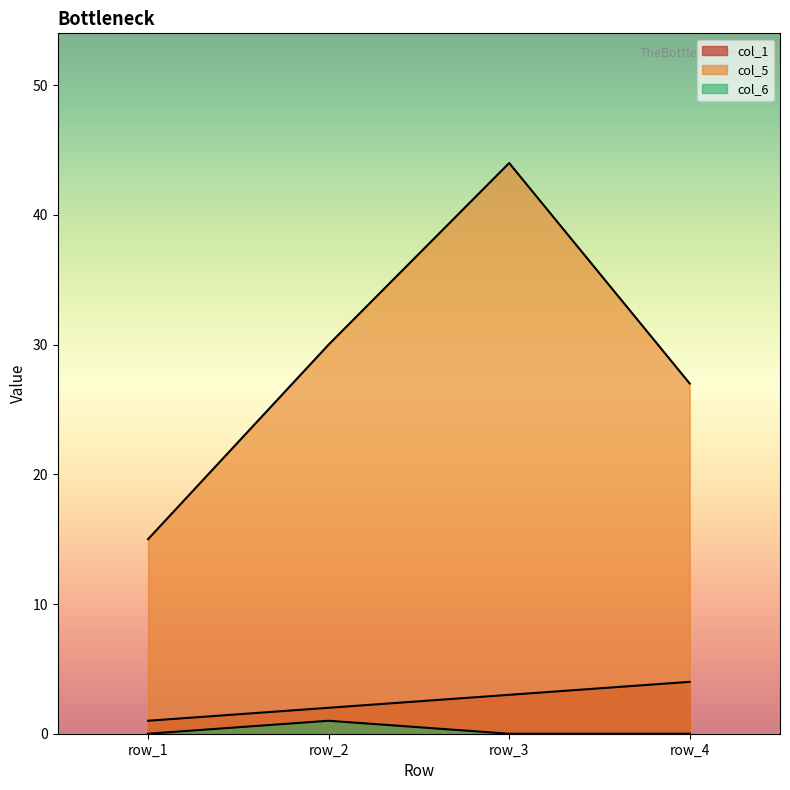

How many data points does each series have?

4